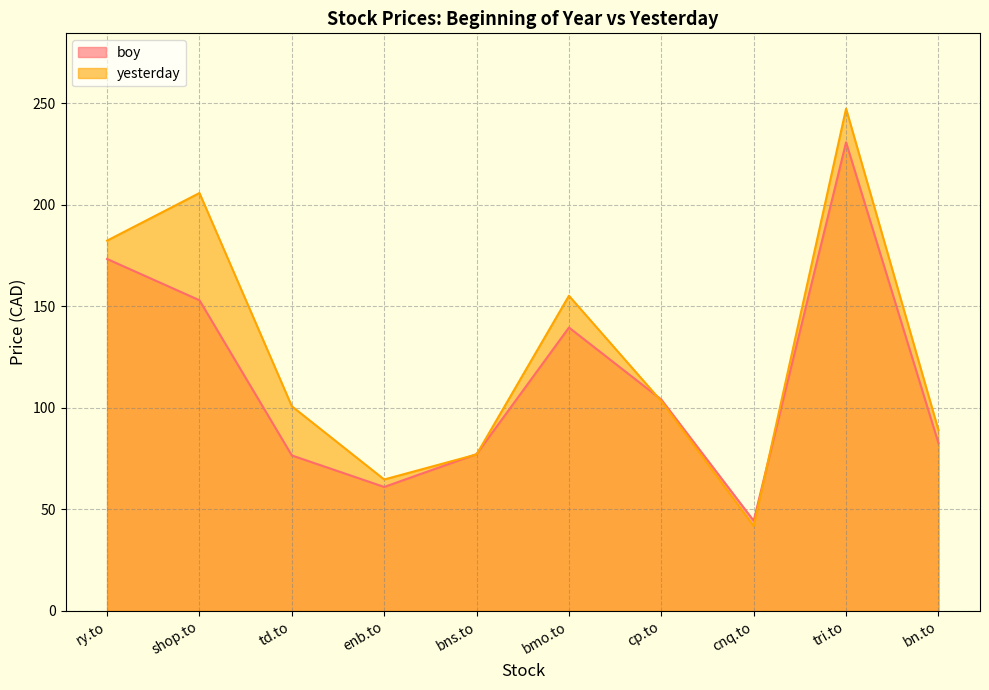

What position from the right is cp.to?

4